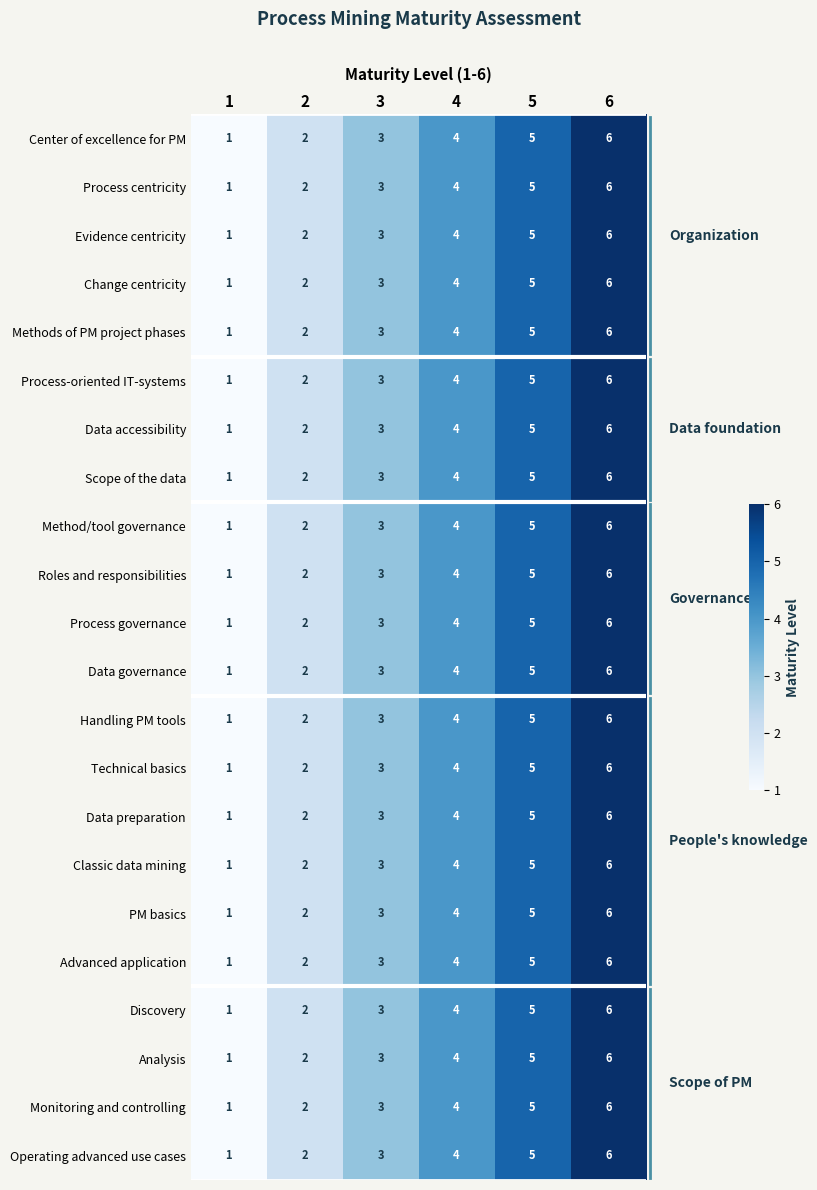

The Data preparation series shows 1 at 5. True or false?

False